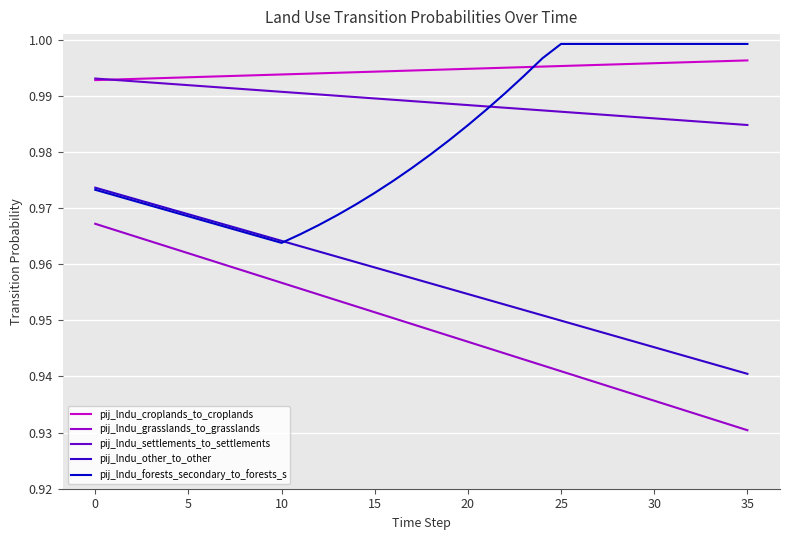

True or false: pij_lndu_croplands_to_croplands and pij_lndu_other_to_other cross at least once.

False